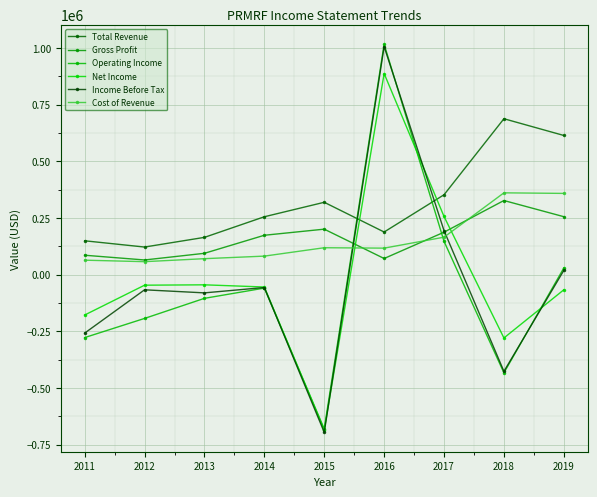

At which category does Income Before Tax reach its first local valley?

2013